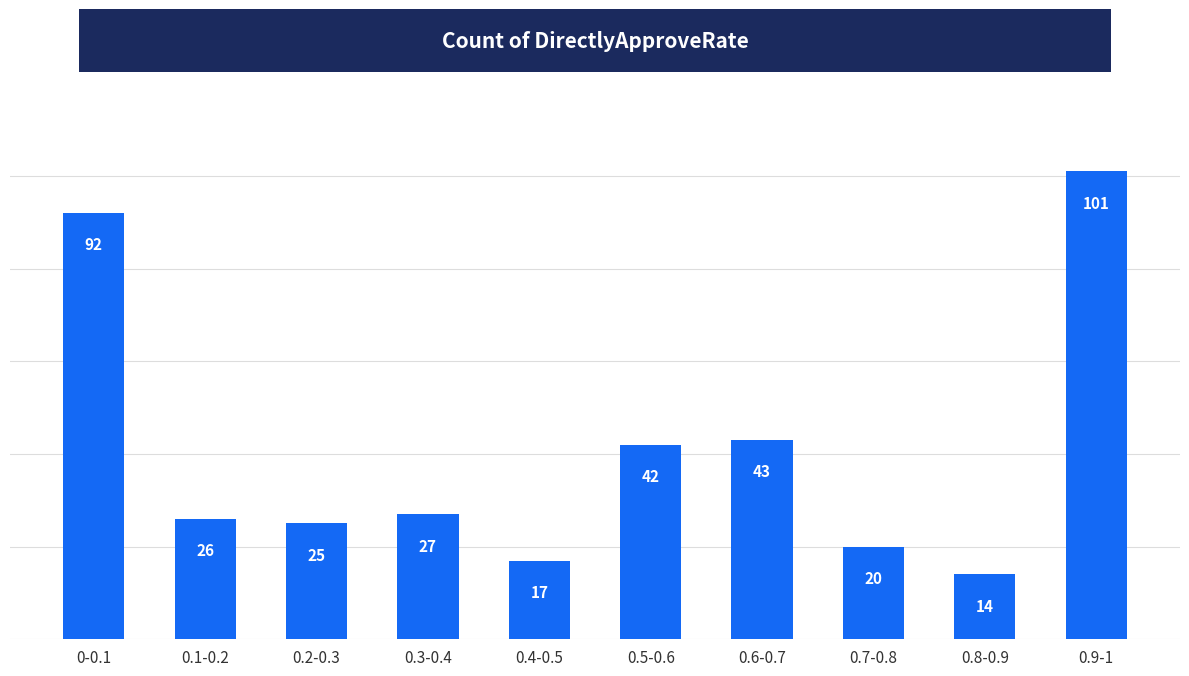

Is it true that the value at 0.6-0.7 is 43?

True